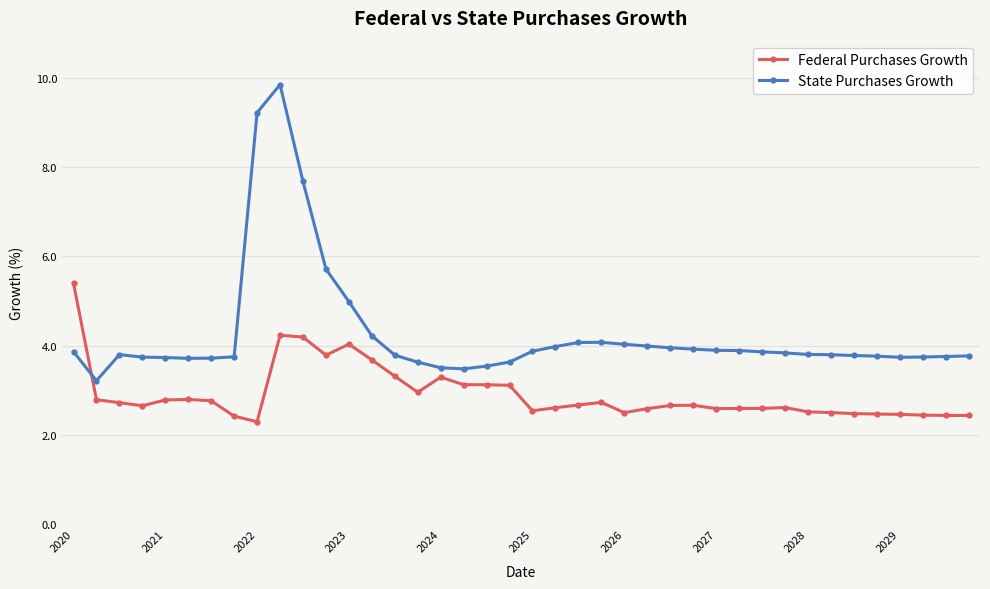

True or false: State Purchases Growth and Federal Purchases Growth intersect in this chart.

True